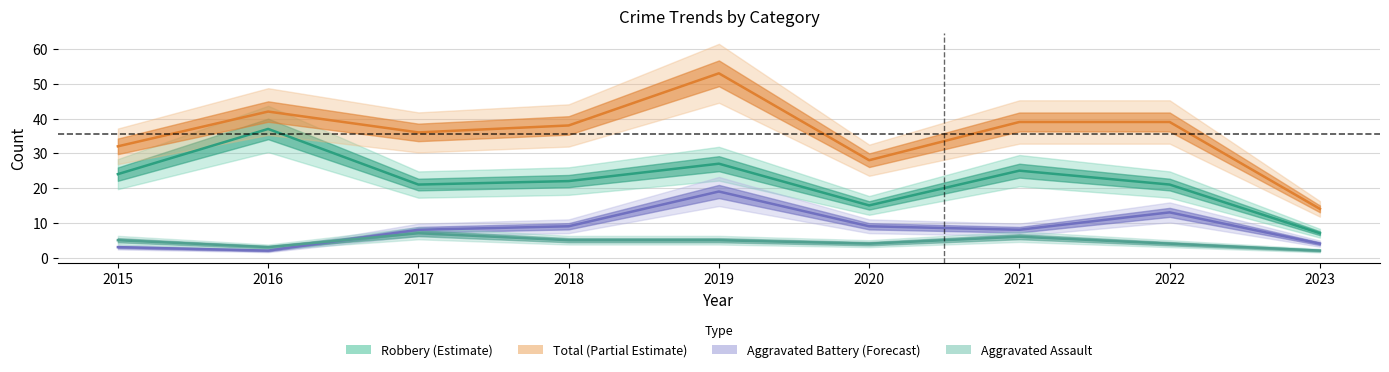

In Robbery, how many points are lower than both neighbors (excluding endpoints)?

2